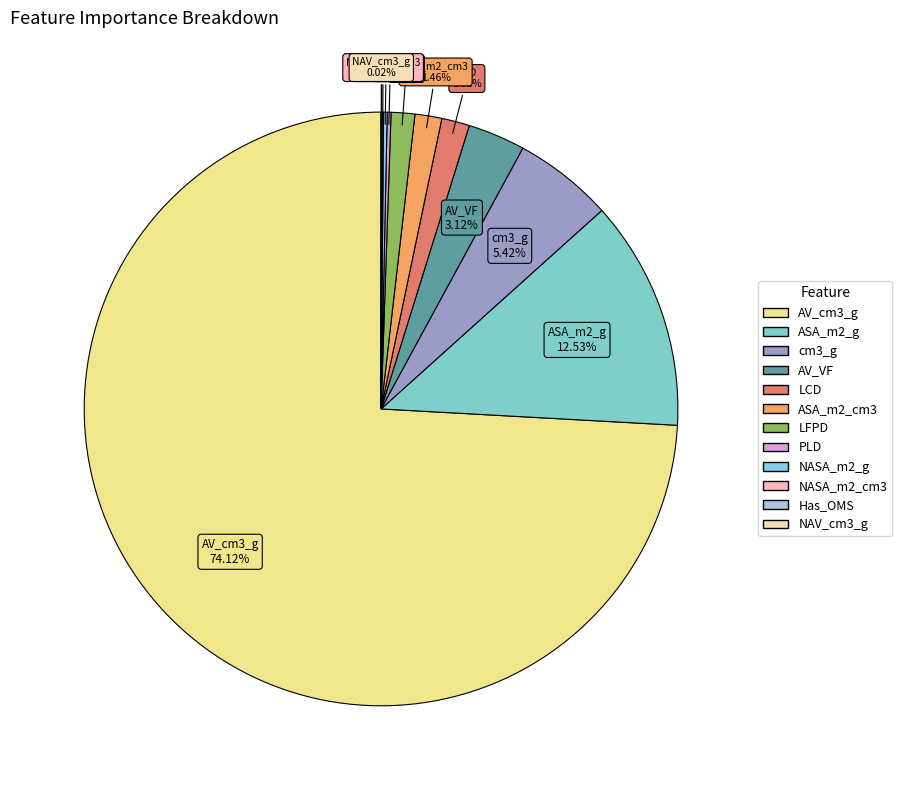

Is AV_cm3_g the majority of the pie?

Yes